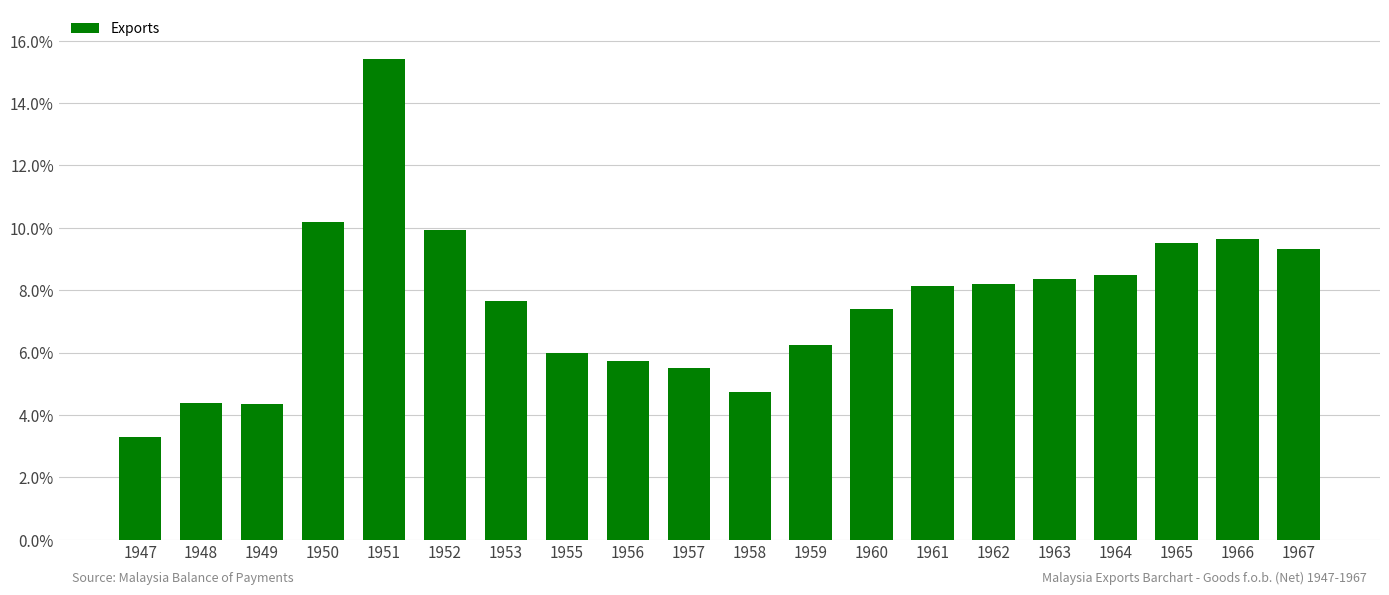

What is the difference between the maximum and minimum values?

12.1